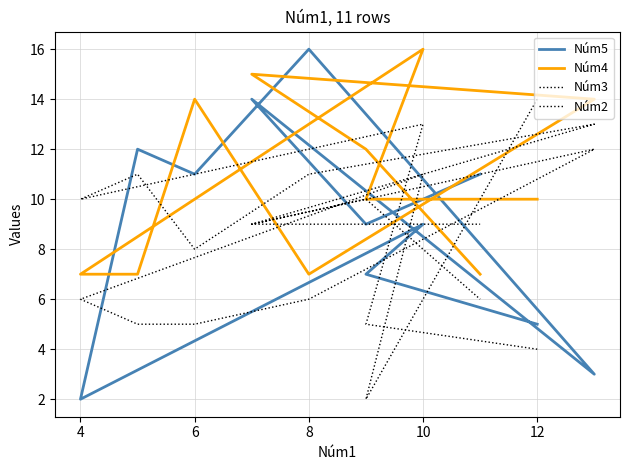

The value of Núm2 at 8 is 9. True or false?

True